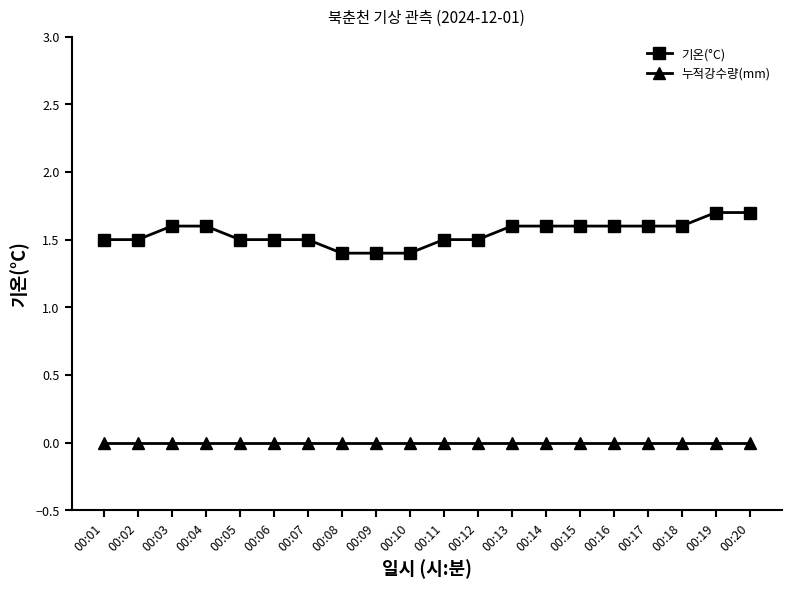

Rank the series by their average value, from highest to lowest.

기온(°C), 누적강수량(mm)